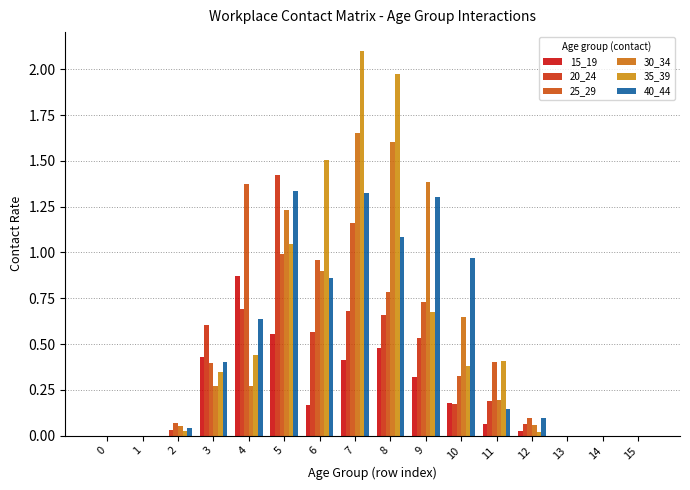

Are the bars horizontal?

No